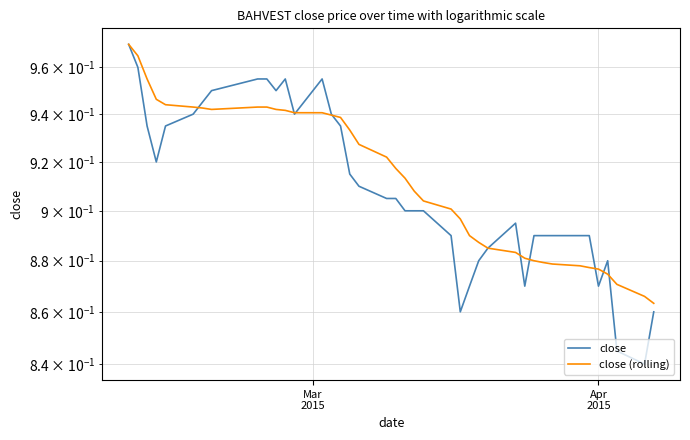

Rank the series by their average value, from highest to lowest.

close (rolling), close